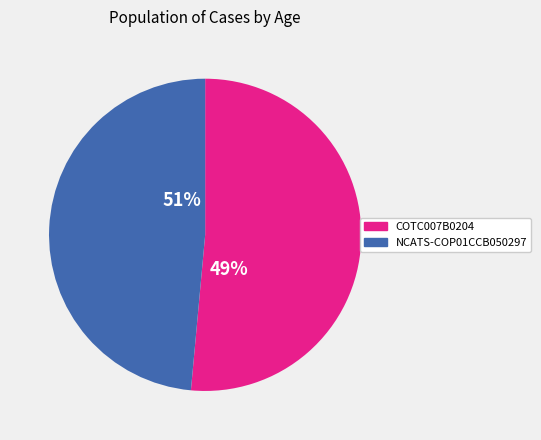

How many segments does this pie chart have?

2